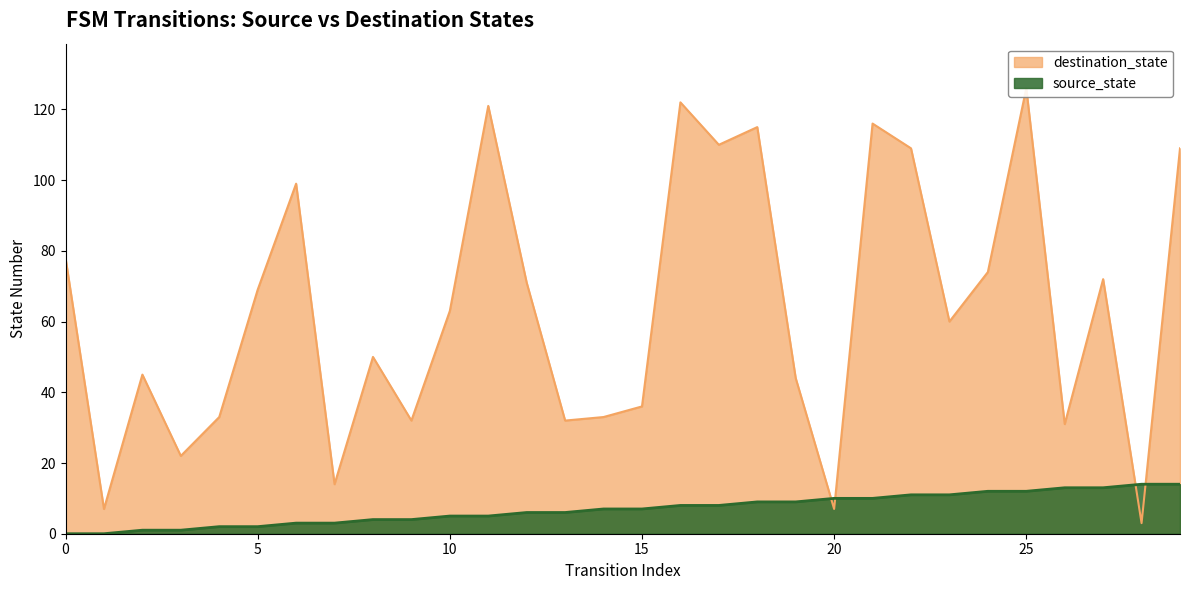

The destination_state series shows 50 at 8. True or false?

True